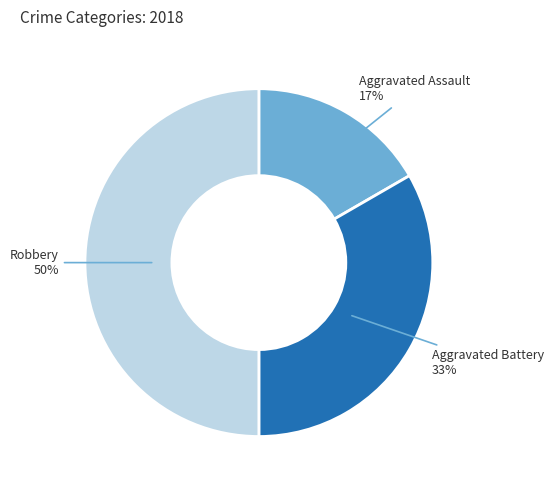

Approximately how many times larger is the value at Aggravated Assault compared to Robbery?

0.3